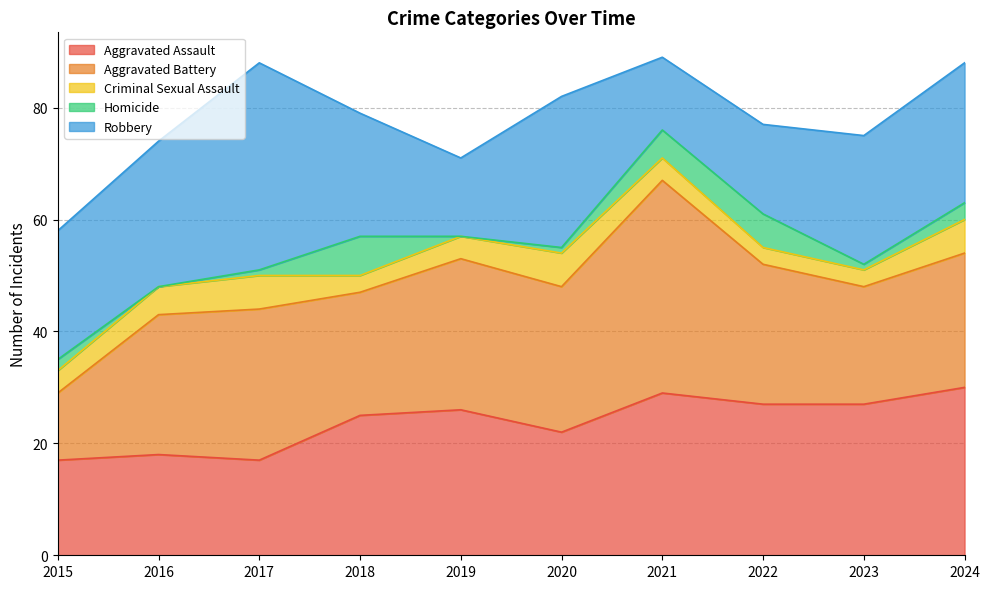

Between which two adjacent categories do Aggravated Assault and Aggravated Battery first intersect?

2015 and 2016